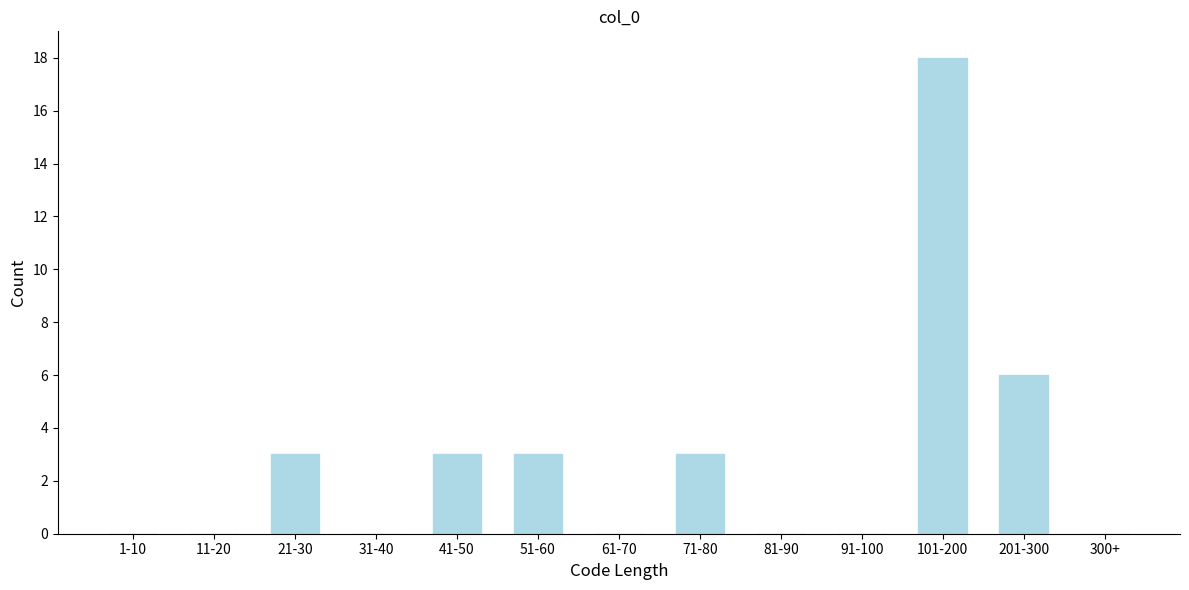

Reading left to right, transcribe all the data shown in this chart.

1-10=0	11-20=0	21-30=3	31-40=0	41-50=3	51-60=3	61-70=0	71-80=3	81-90=0	91-100=0	101-200=18	201-300=6	300+=0